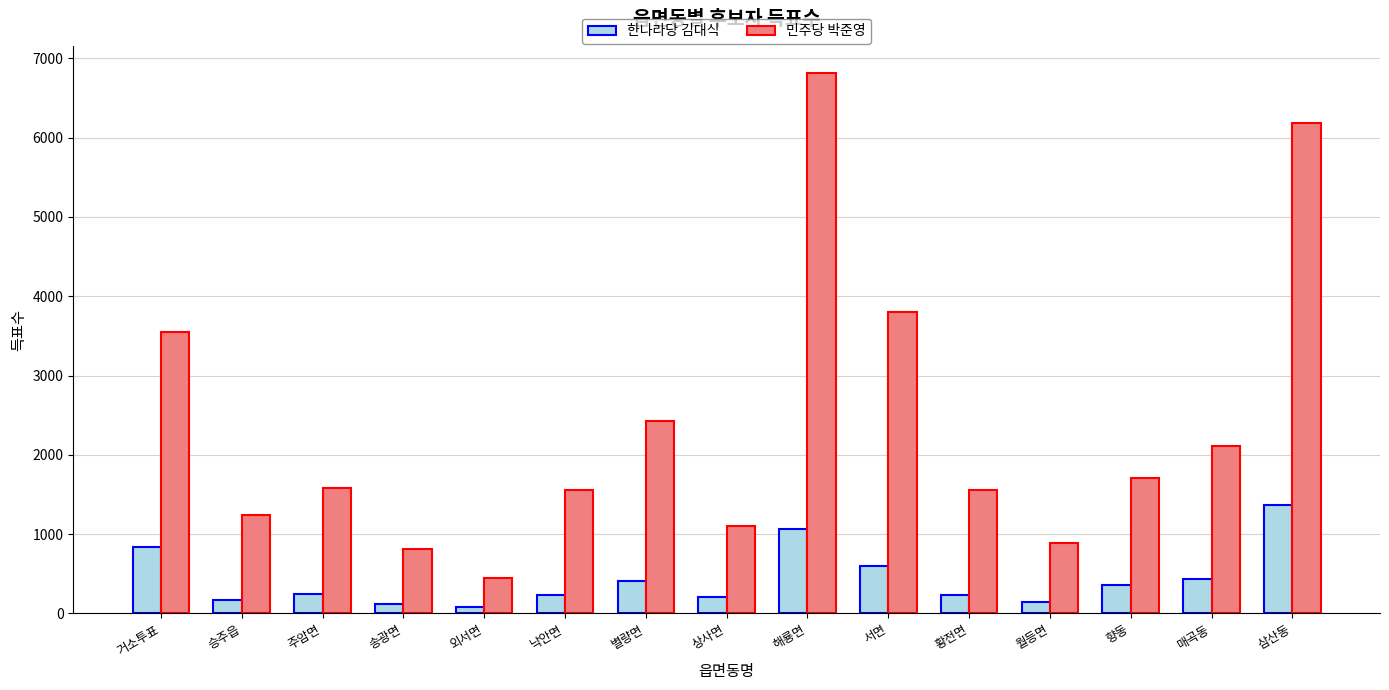

Does the chart contain stacked bars?

No